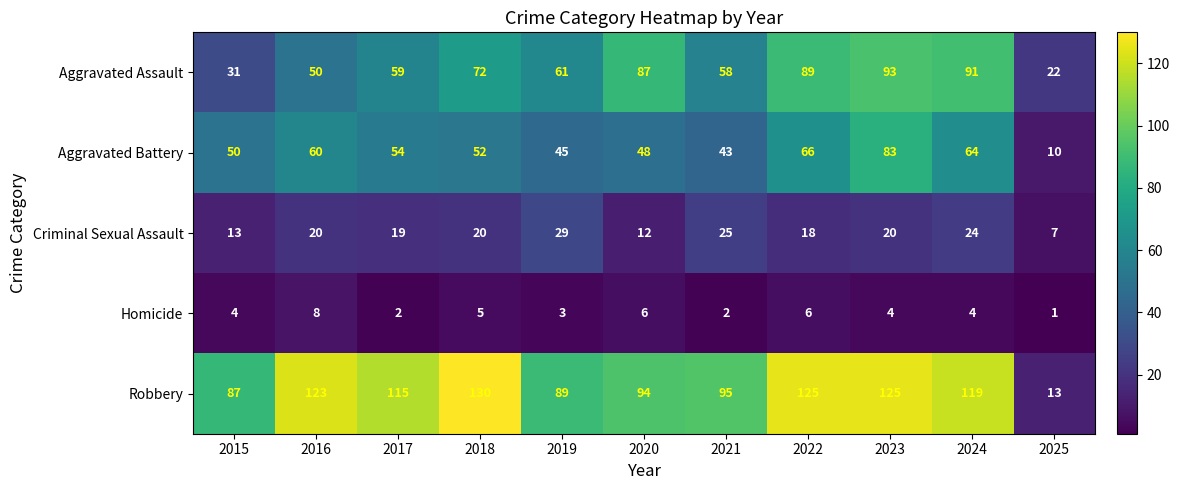

Which series has the largest total across all categories?

Robbery